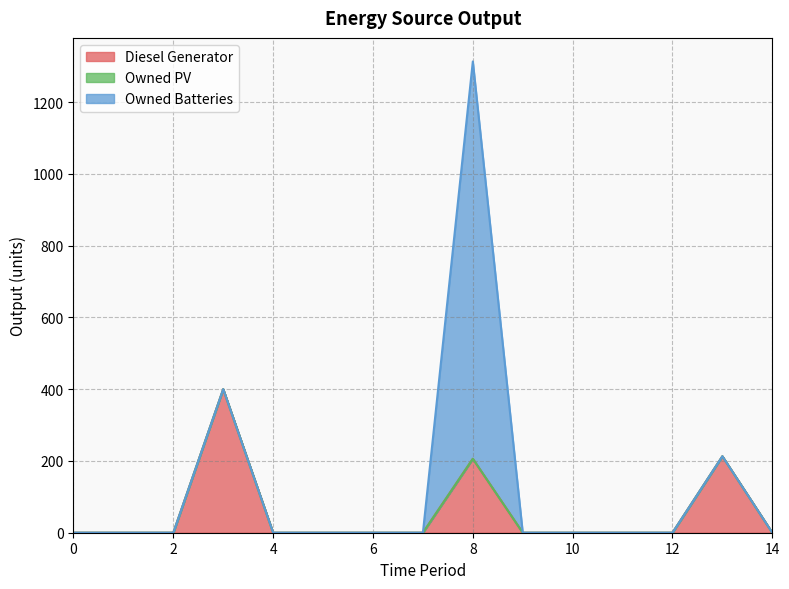

At which category is the sum across all series the highest?

8